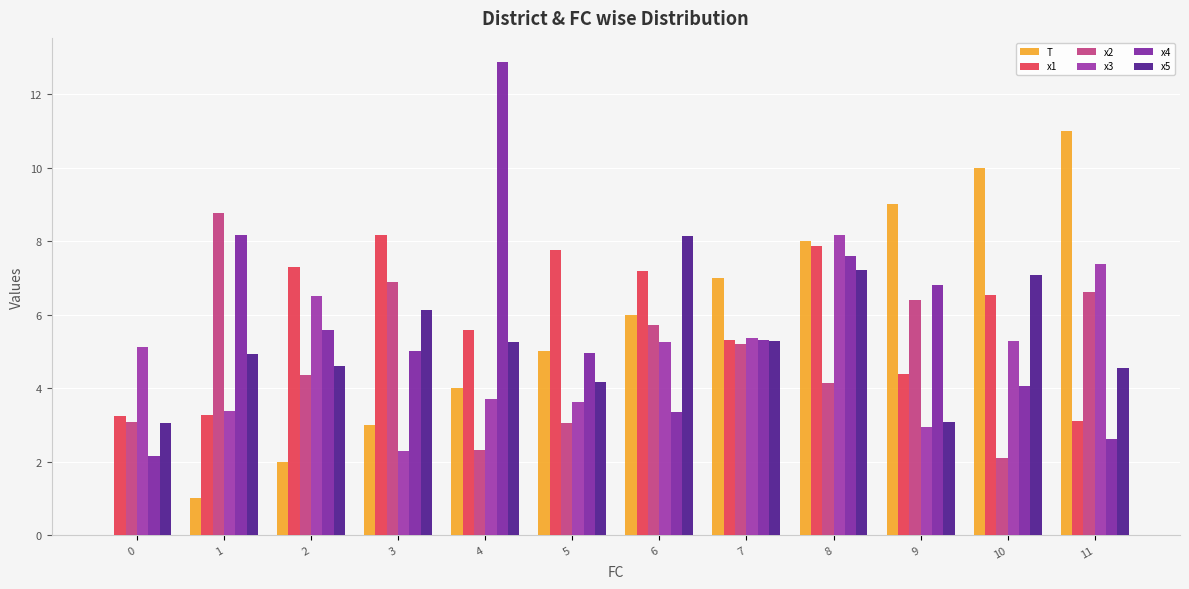

What is the value of the x5 bar at the 8th from the left?

5.3